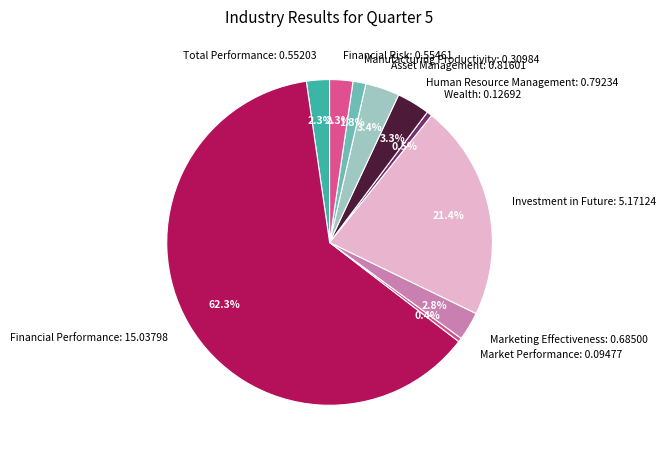

What is the total percentage of Human Resource Management and Investment in Future?

24.7%